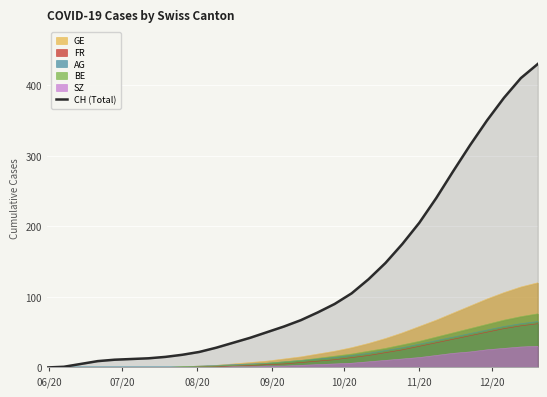

What is the maximum value for GE?

120